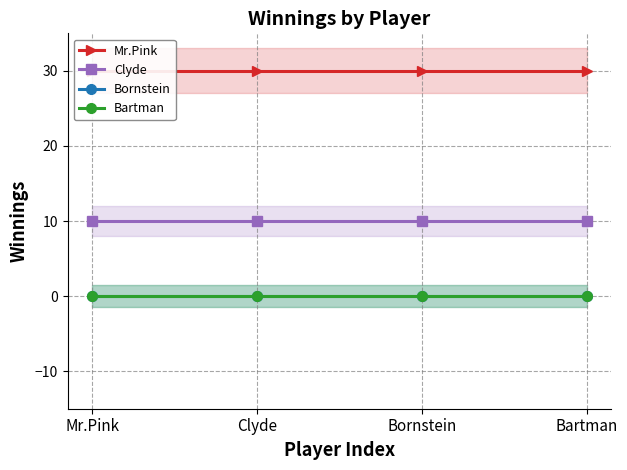

The Clyde series shows 10 at Bornstein. True or false?

True